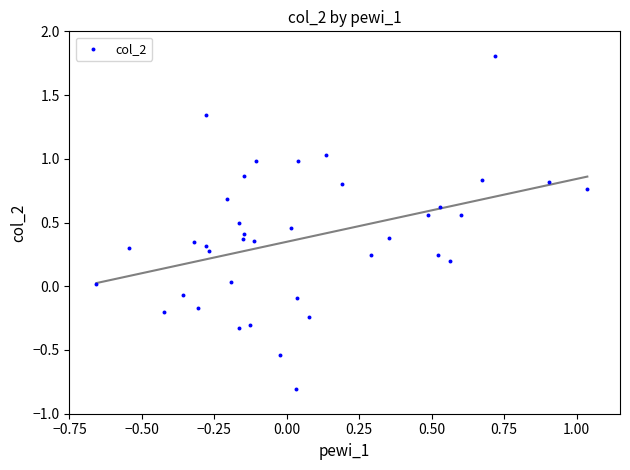

What is the range of Y values (max minus min)?

2.6